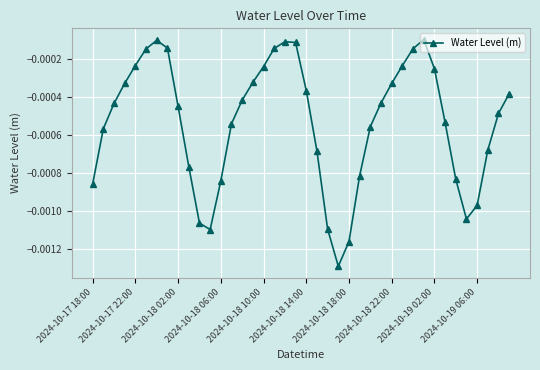

How many lines are shown in the chart?

1